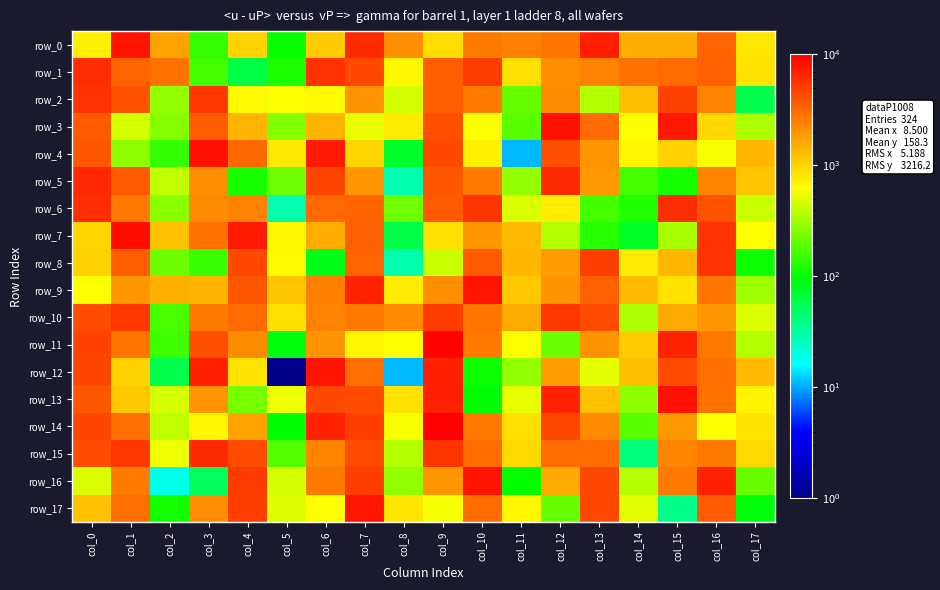

At which category is the sum across all series the highest?

col_9